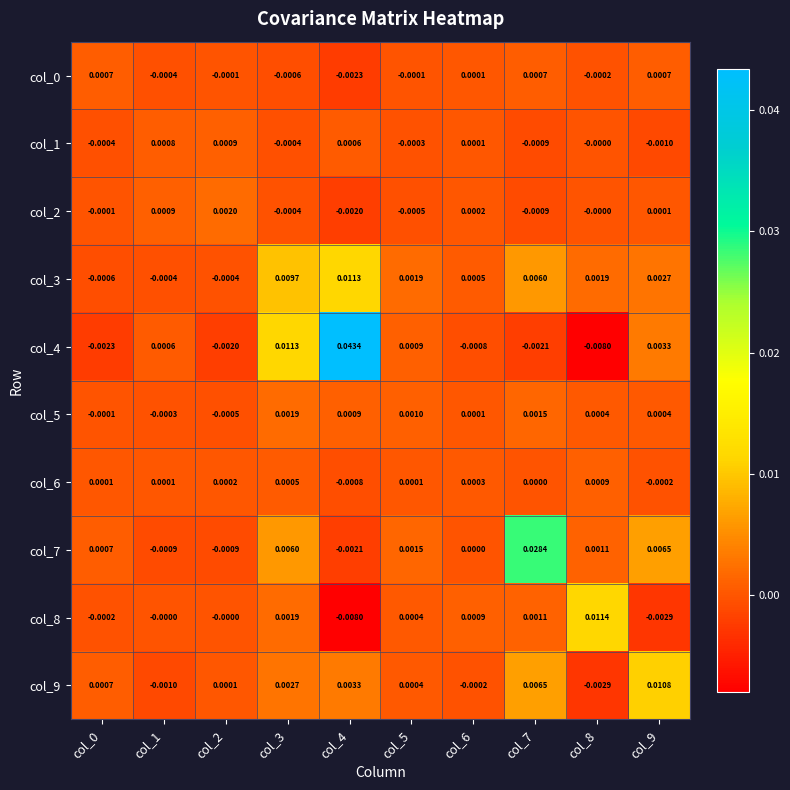

Is the value of col_8 at col_6 greater than the value of col_7 at col_1?

Yes